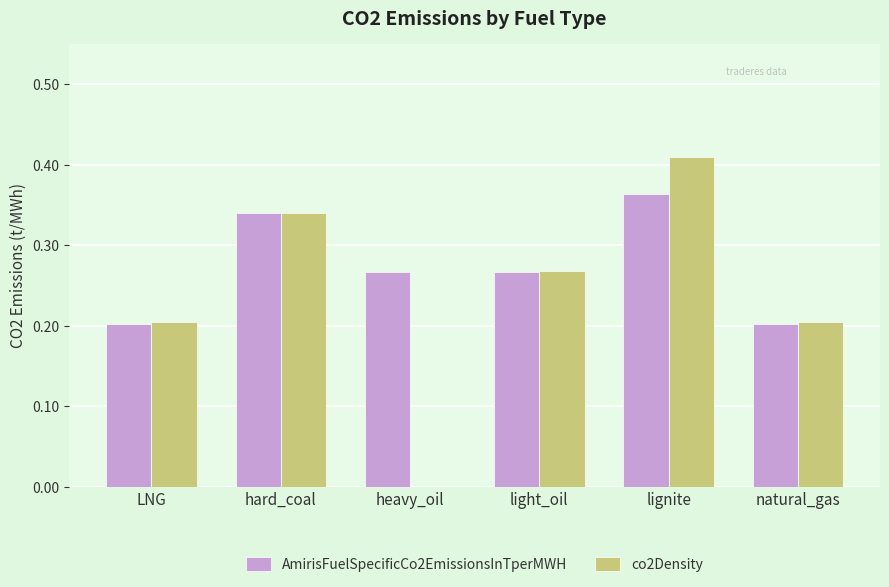

What is the sum of all AmirisFuelSpecificCo2EmissionsInTperMWH values?

1.6